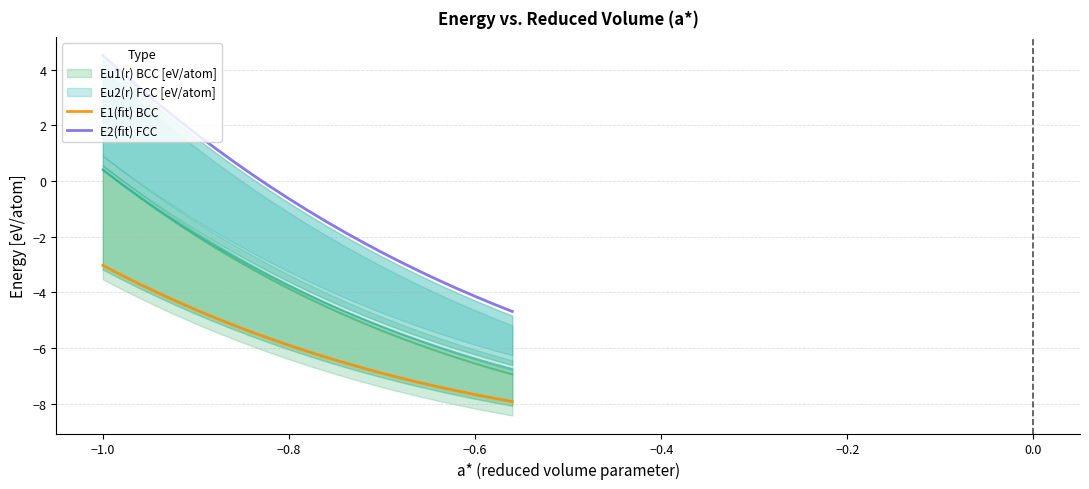

True or false: E1(fit) BCC has a value of -1.5 at −1.0.

False